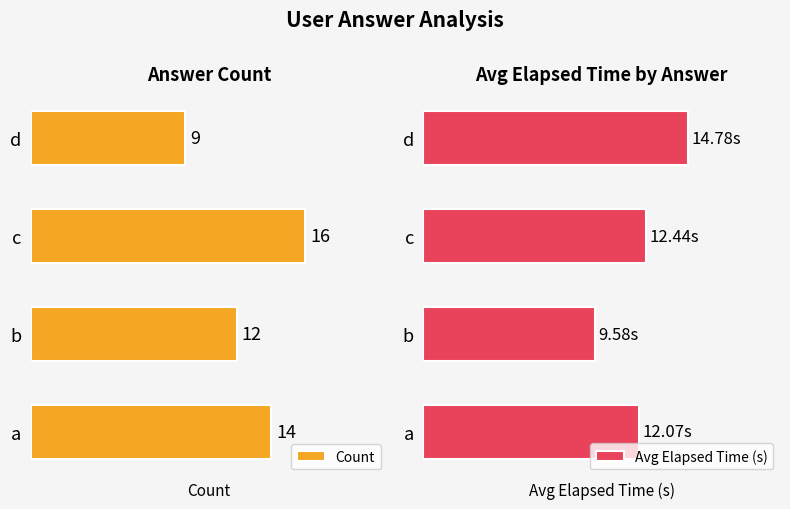

Which series has the widest spread of values?

Count